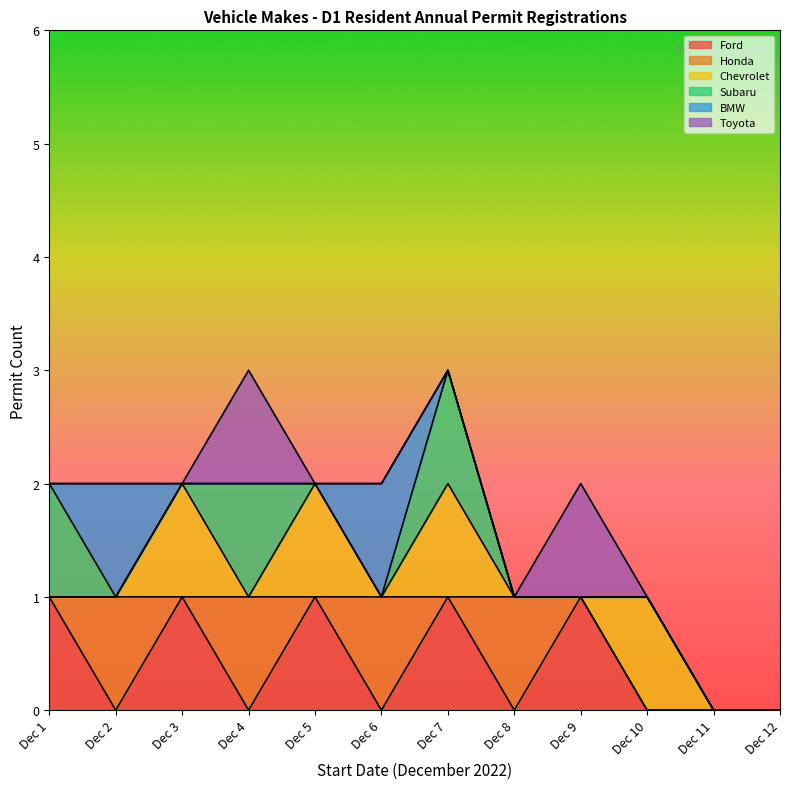

True or false: Ford has a value of 0 at Dec 4.

True